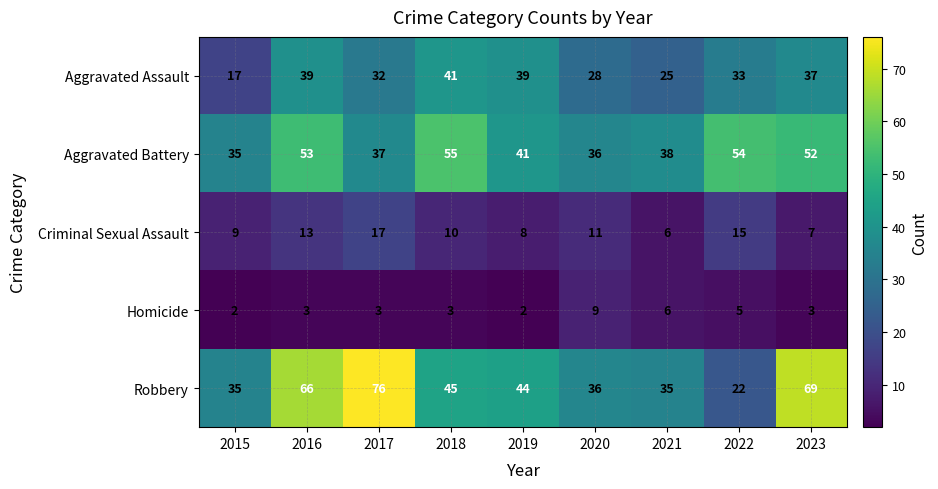

What is the difference between the highest and lowest values at 2018?

52